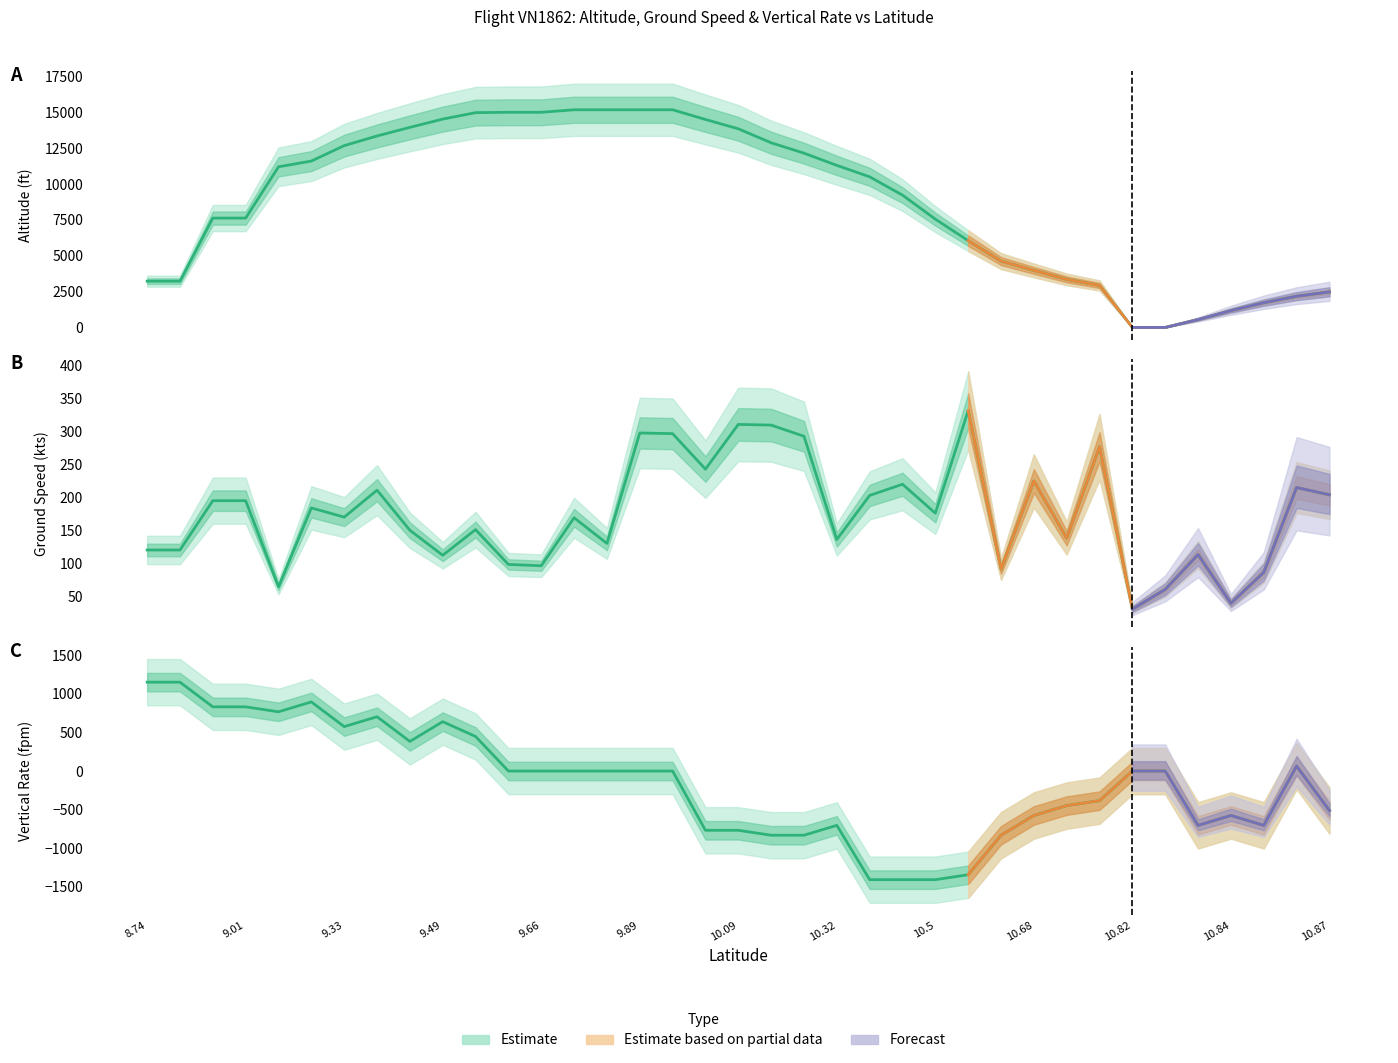

How many values in the altitude series exceed 10500?

18